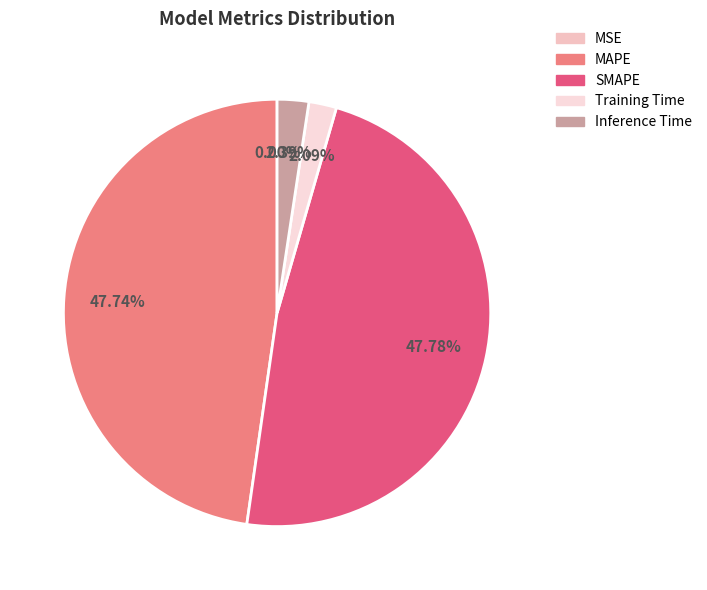

The Training Time slice represents 10% of the pie. True or false?

False